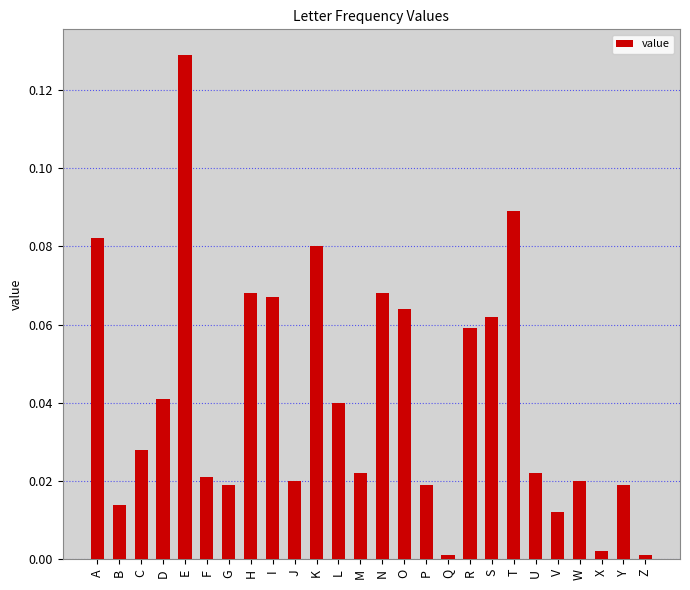

Between R and J, which is larger?

R